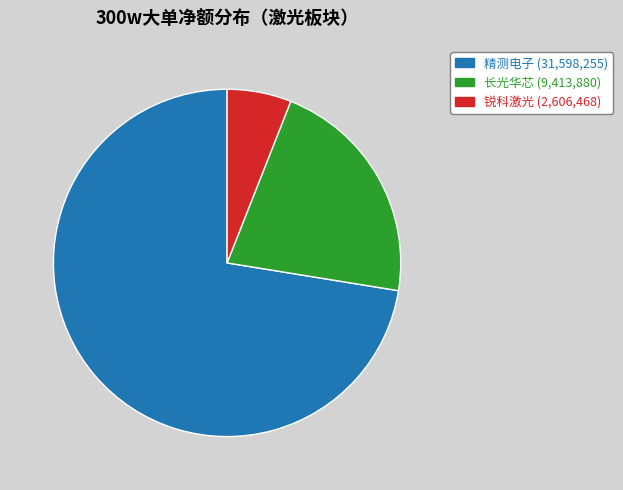

Is there a majority slice in this chart?

Yes